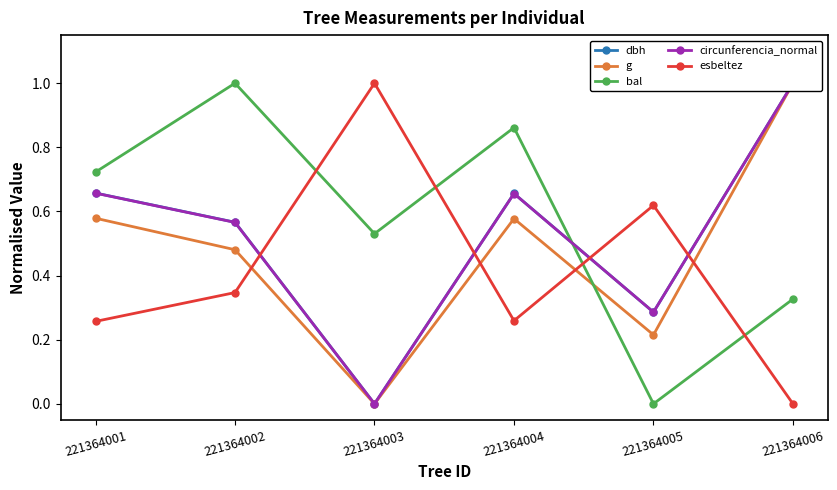

What is the difference between the highest and lowest values at 221364004?

0.6